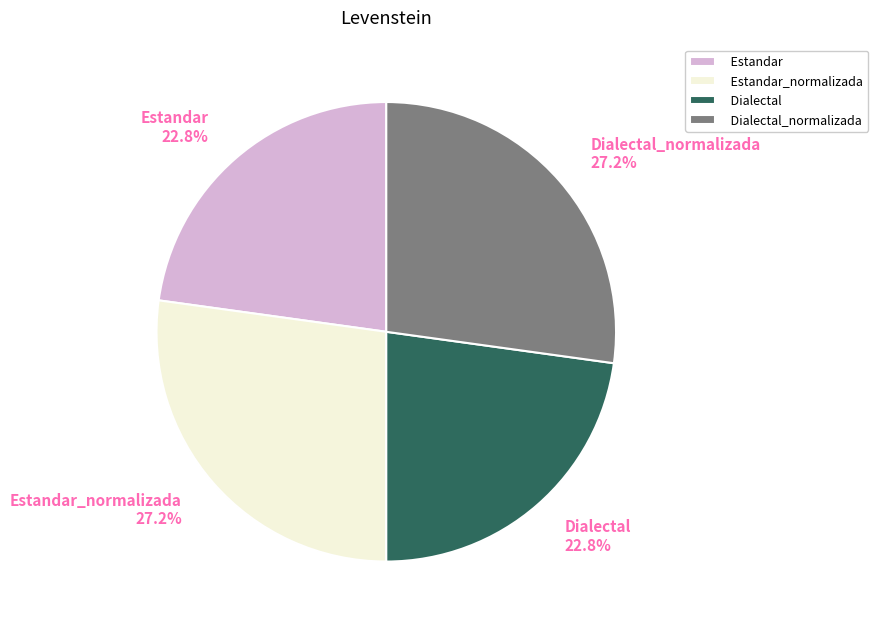

Approximately how many times larger is the value at Estandar compared to Estandar_normalizada?

0.8